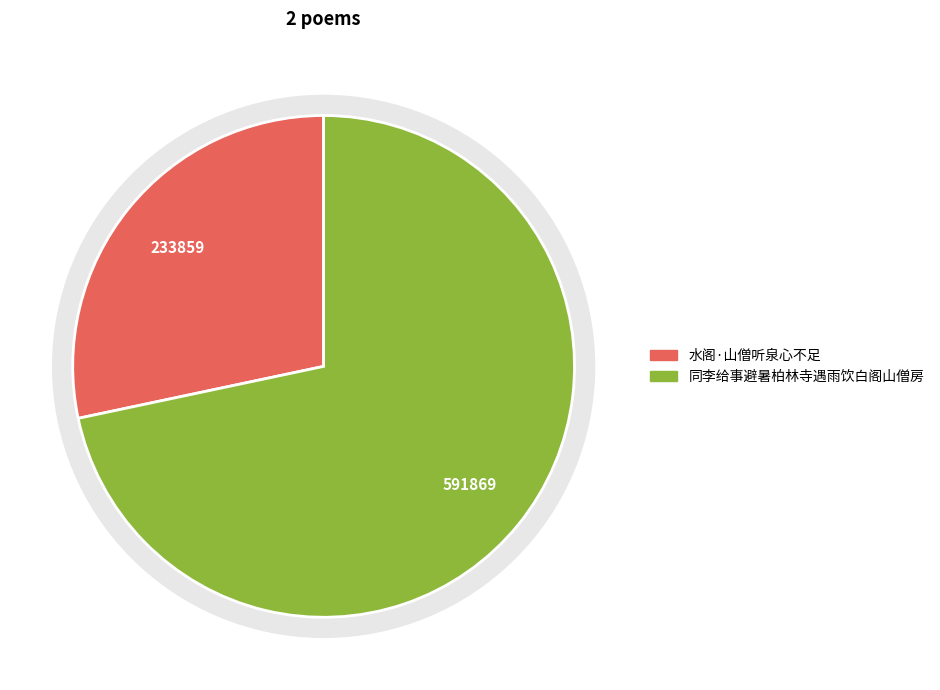

To the nearest percent, what is the difference between the 同李给事避暑柏林寺遇雨饮白阁山僧房 and 水阁·山僧听泉心不足 slice percentages?

43%